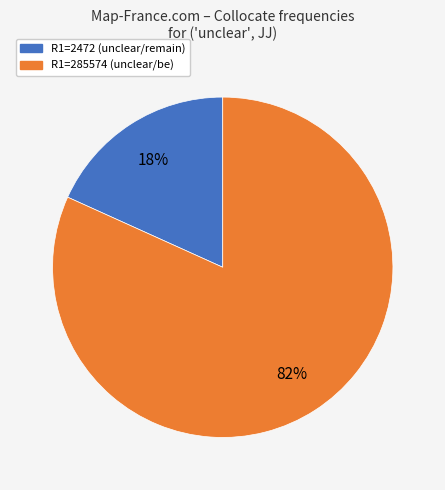

The R1=285574 (unclear/be) slice represents 82% of the pie. True or false?

True